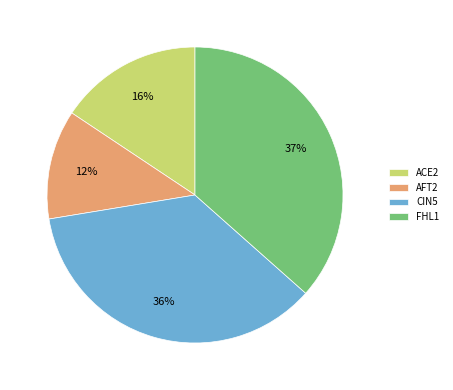

Which has a higher value, CIN5 or ACE2?

CIN5